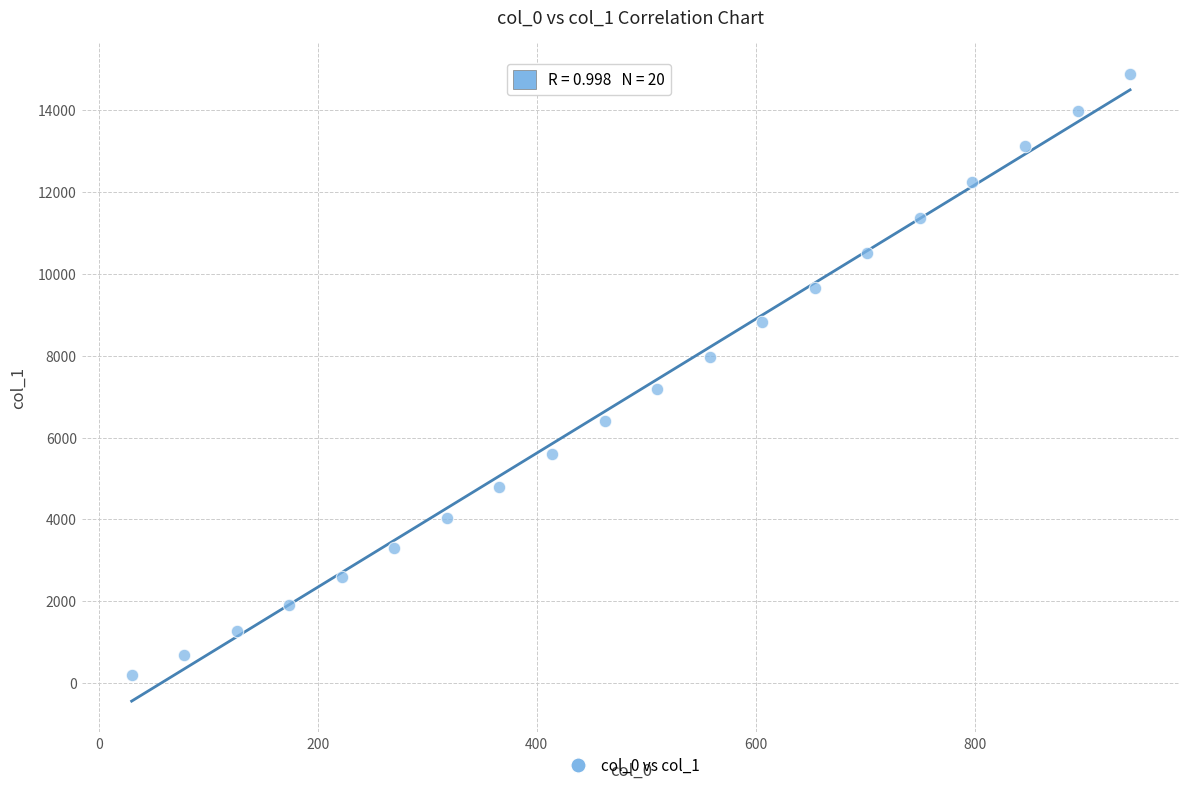

What is the range of X values (max minus min)?

912